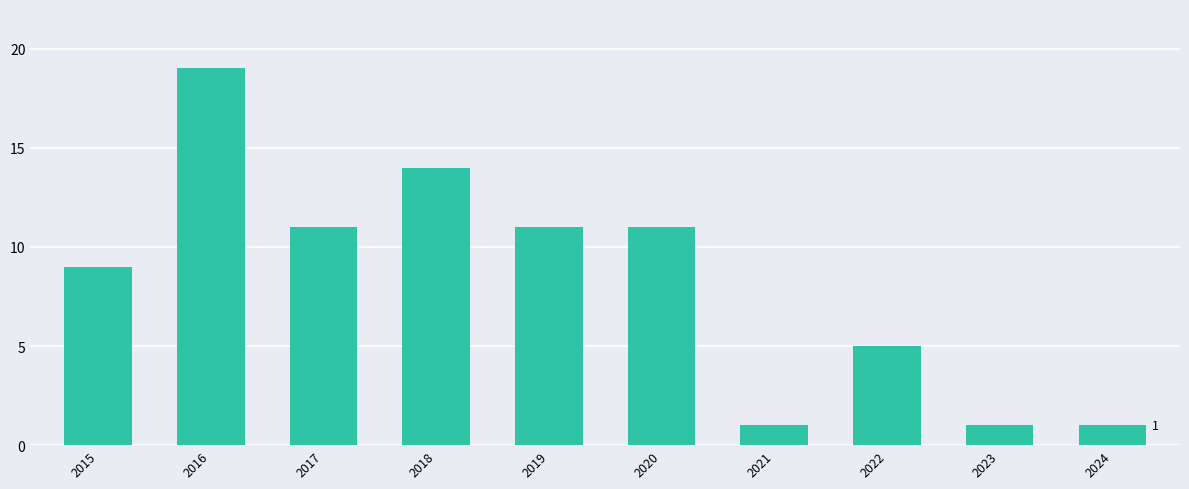

The value at 2015 is 9. True or false?

True